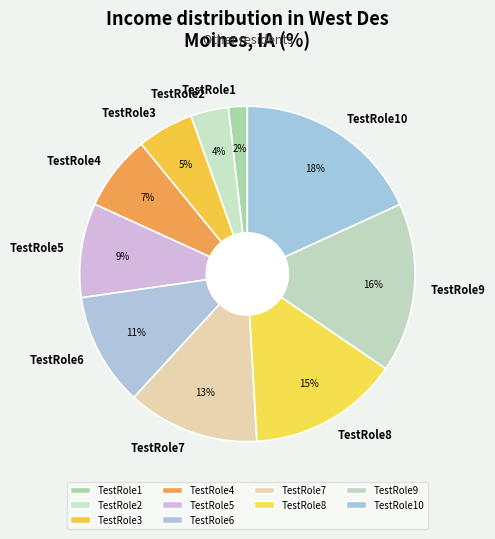

Does any single category account for the majority?

No